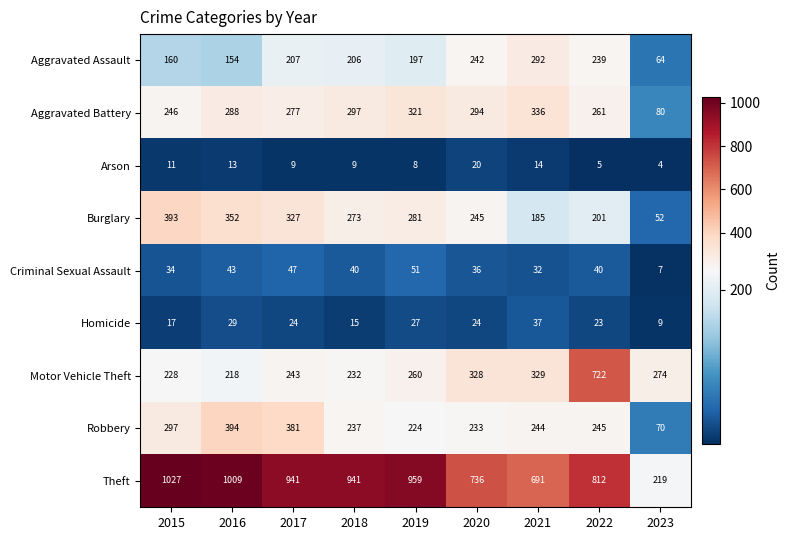

What is the smallest value displayed?

4